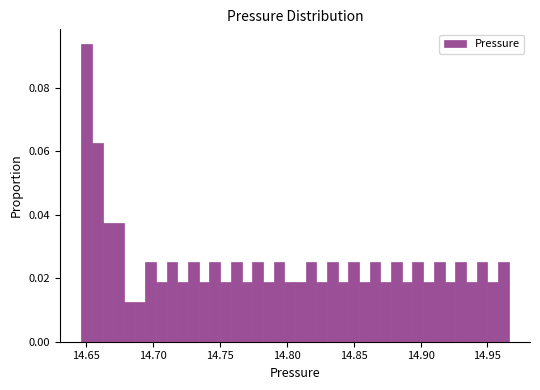

Around what value on the x-axis is the tallest bar? Give the approximate position of its centre, as read against the axis.

14.650